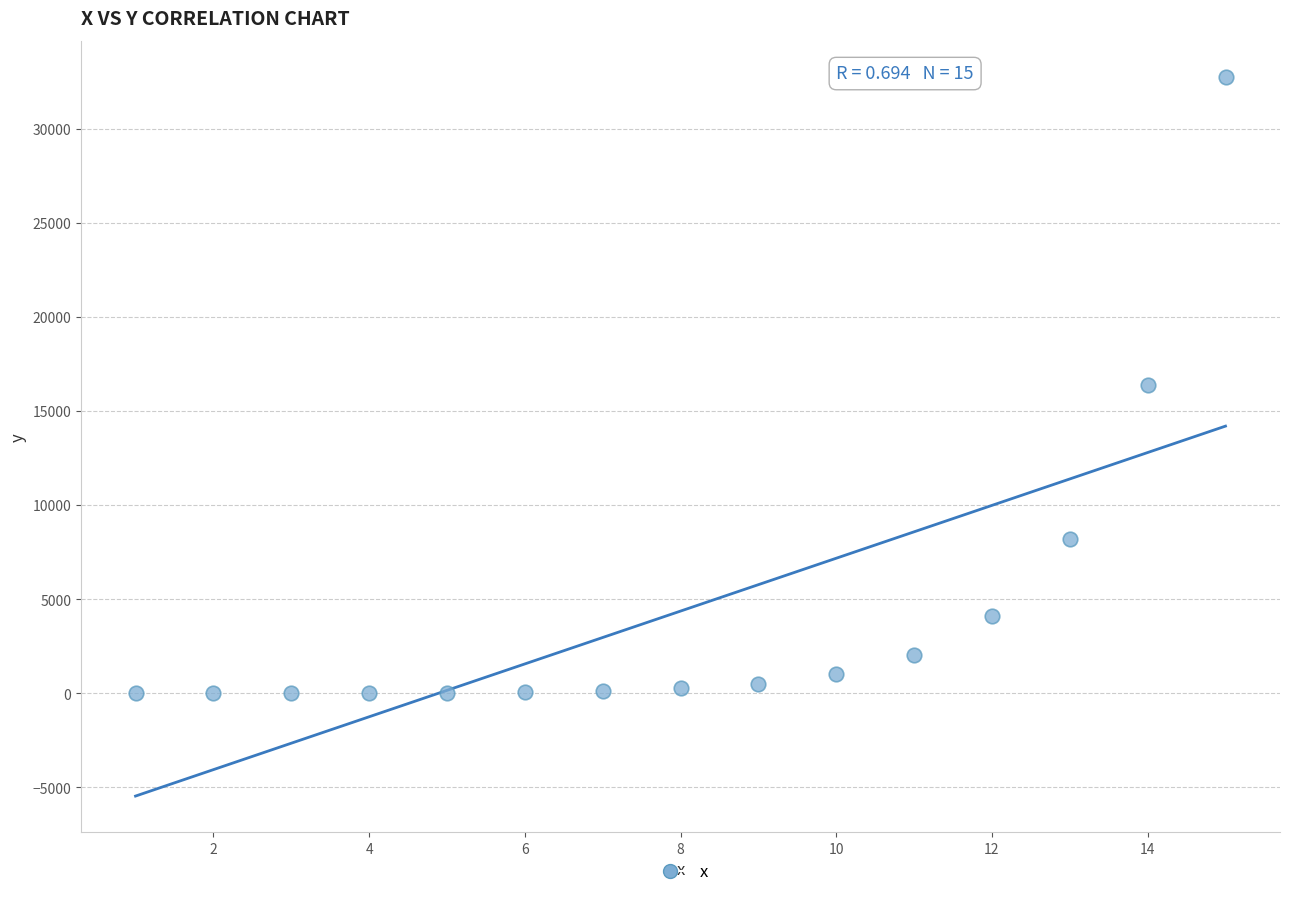

What is the range of Y values (max minus min)?

32767